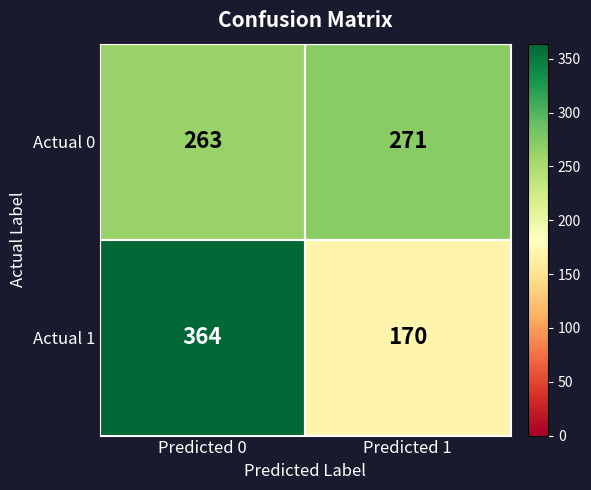

The Actual 0 series shows 399 at Predicted 1. True or false?

False